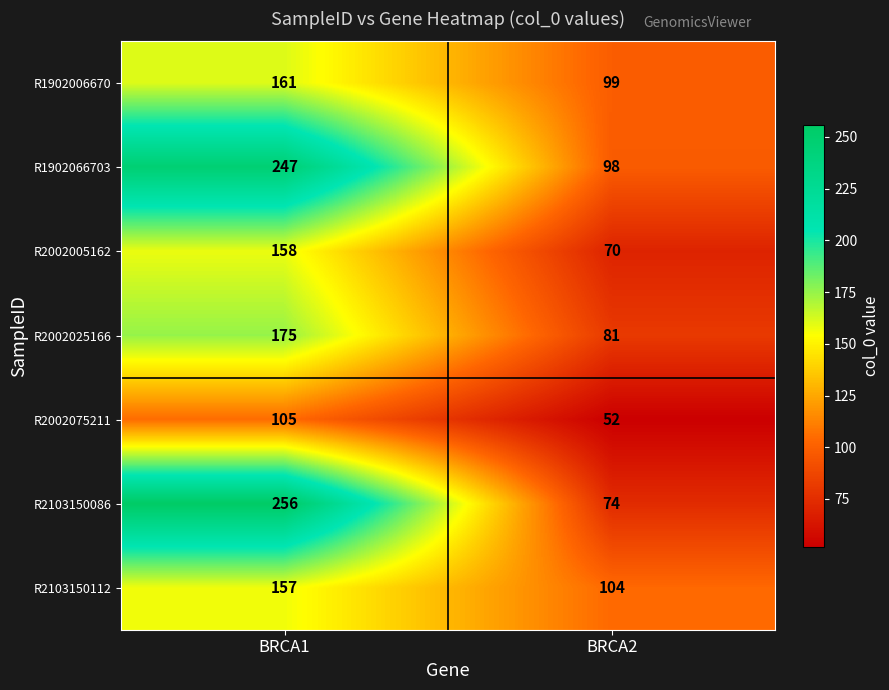

Reading left to right, what are all the values shown in this chart?

R1902006670: 161	99
R1902066703: 247	98
R2002005162: 158	70
R2002025166: 175	81
R2002075211: 105	52
R2103150086: 256	74
R2103150112: 157	104